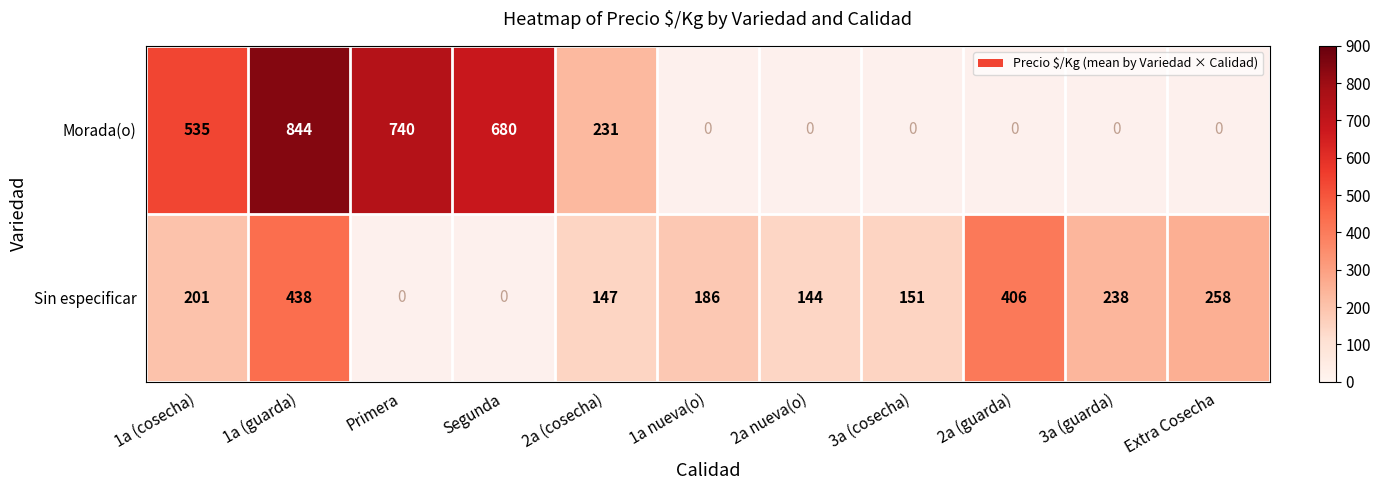

At which category does the chart reach its peak across all series?

1a (guarda)